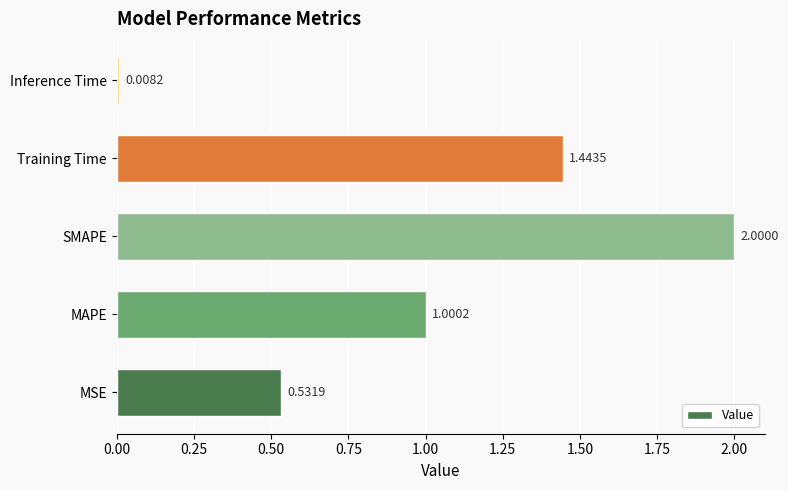

At which category does the chart reach its minimum across all series?

Inference Time